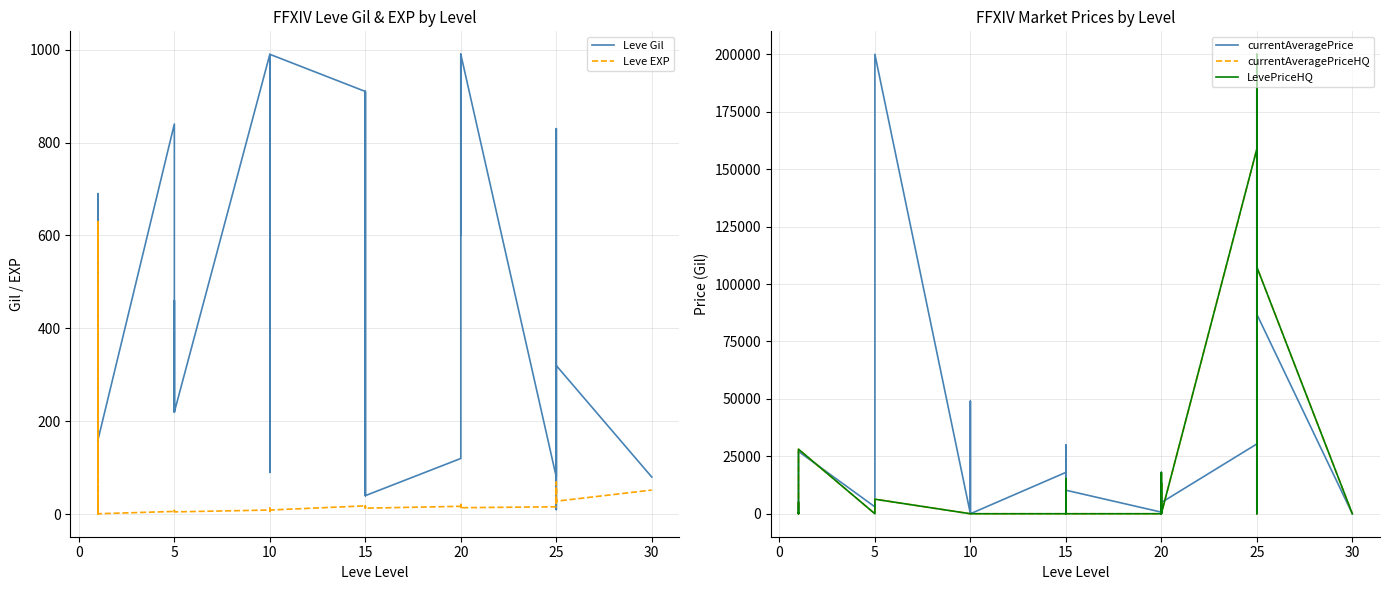

Where is the first local maximum for currentAveragePriceHQ?

5